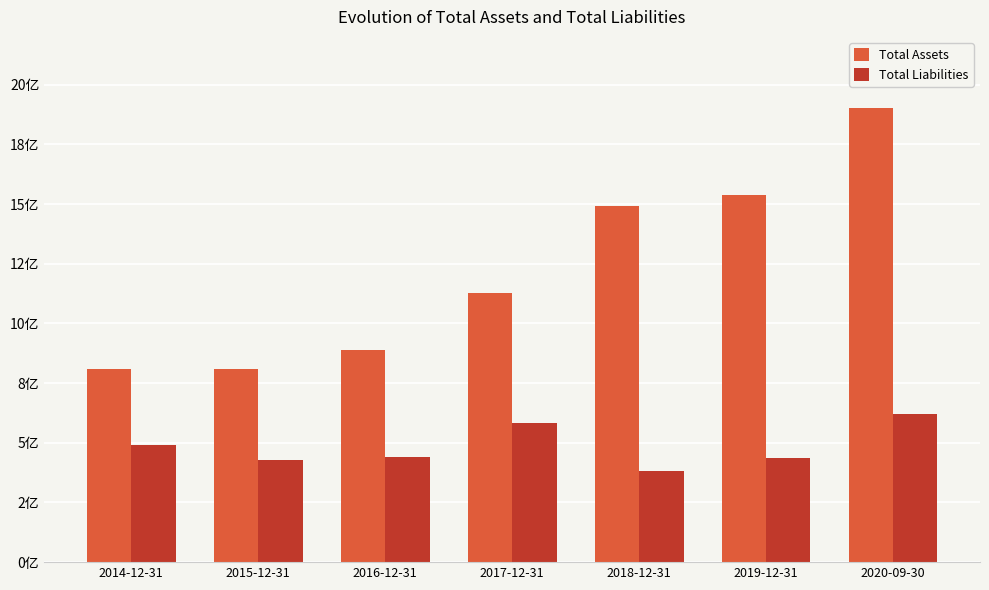

Which series has the largest range (max minus min)?

Total Assets